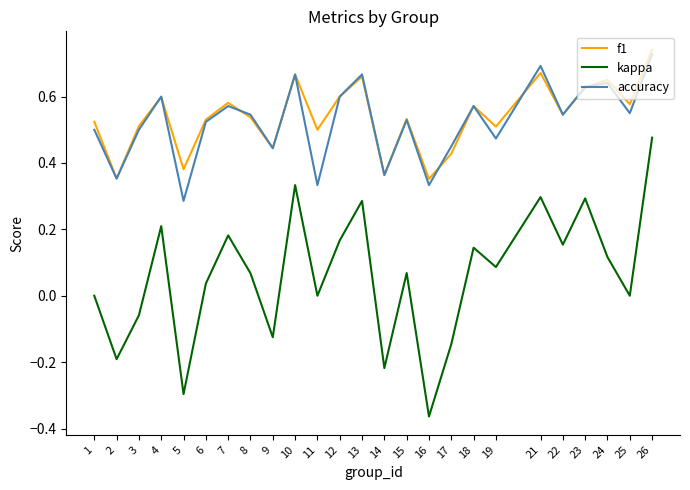

Is the value of accuracy at 13 greater than the value of kappa at 7?

Yes